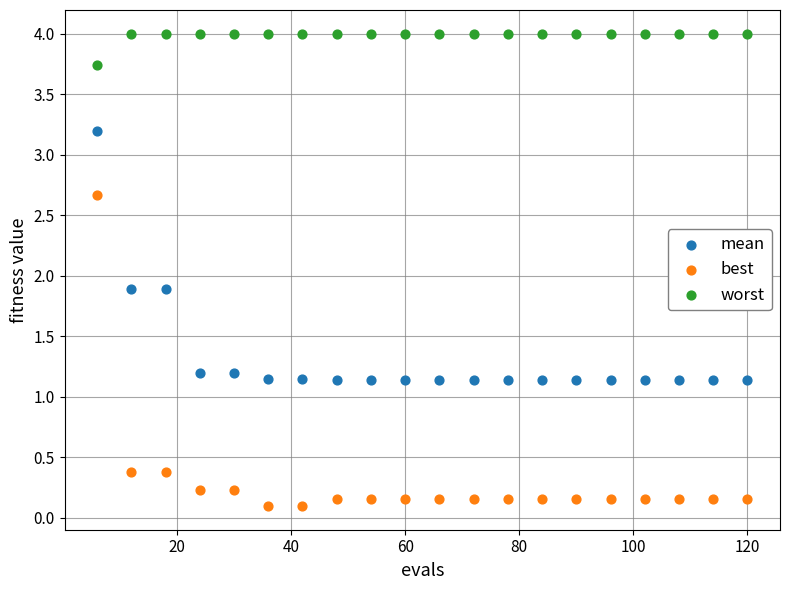

What are all the series names shown in the legend?

mean, best, worst